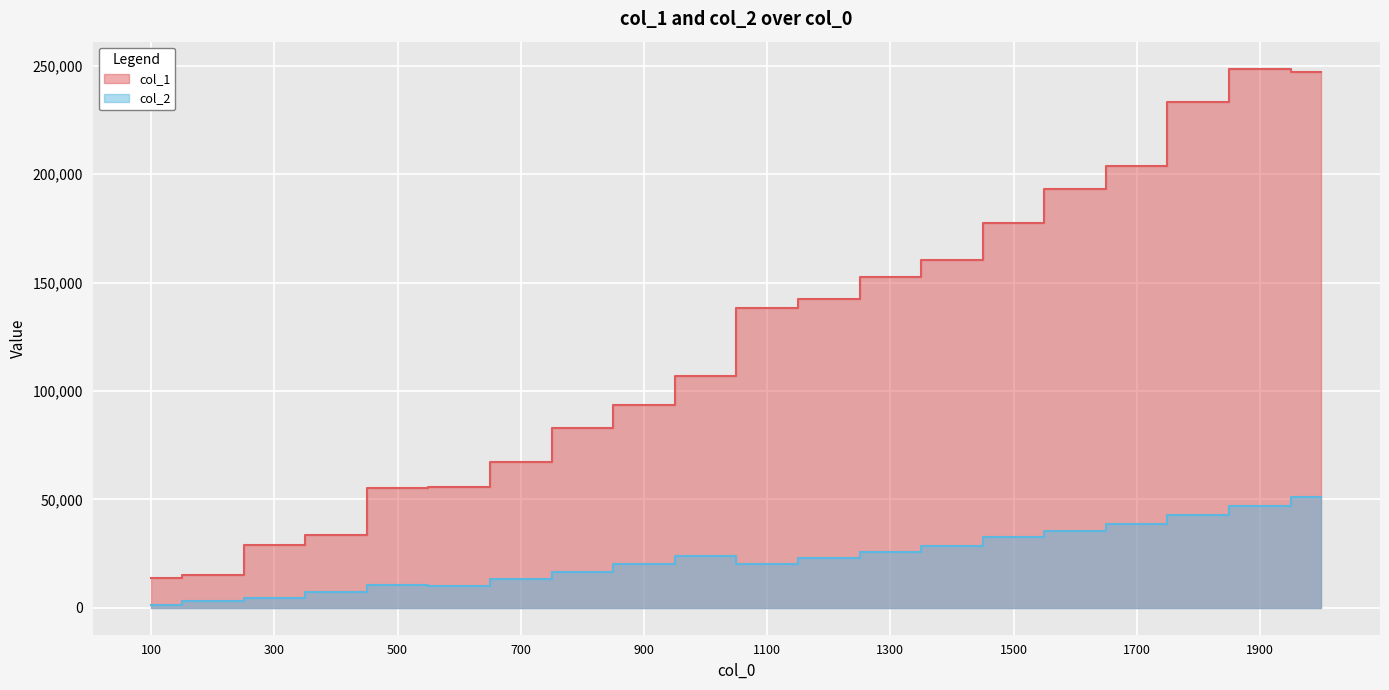

Between 1400 and 1800, which series saw the biggest shift?

col_1